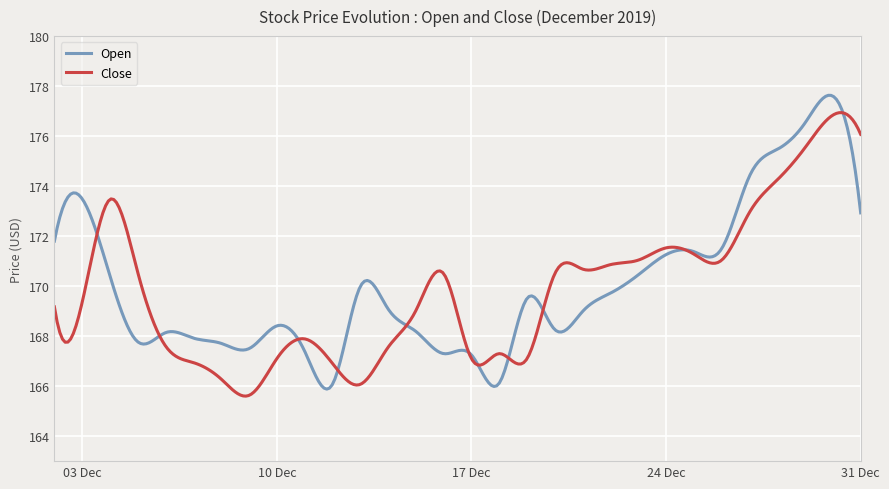

What is the lowest value of the Open series?

165.9